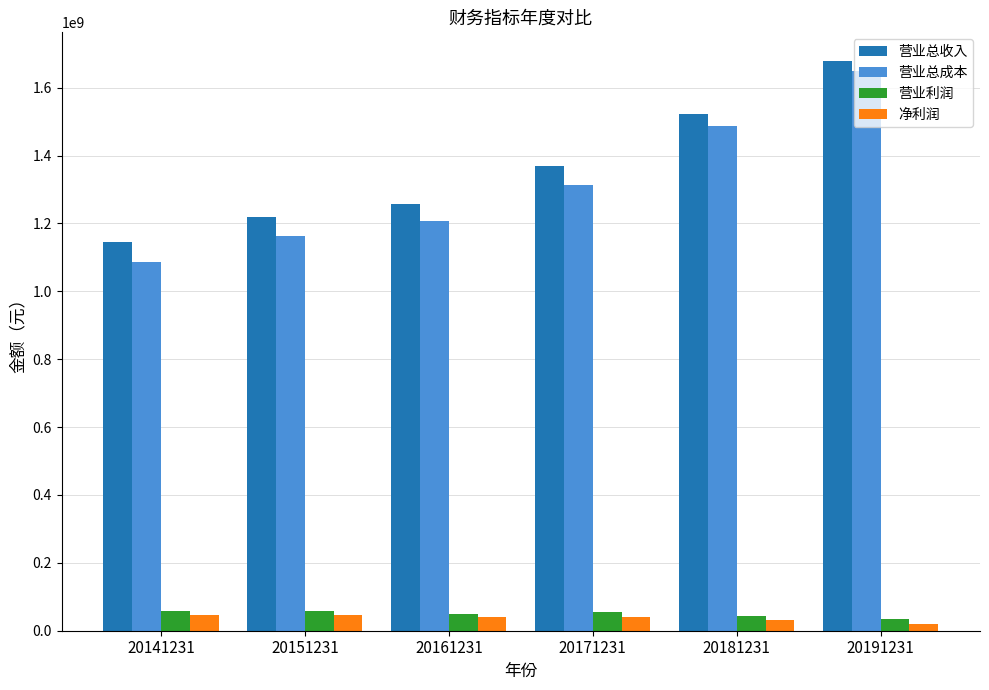

The value of 净利润 at 20141231 is 45904831.9. True or false?

True